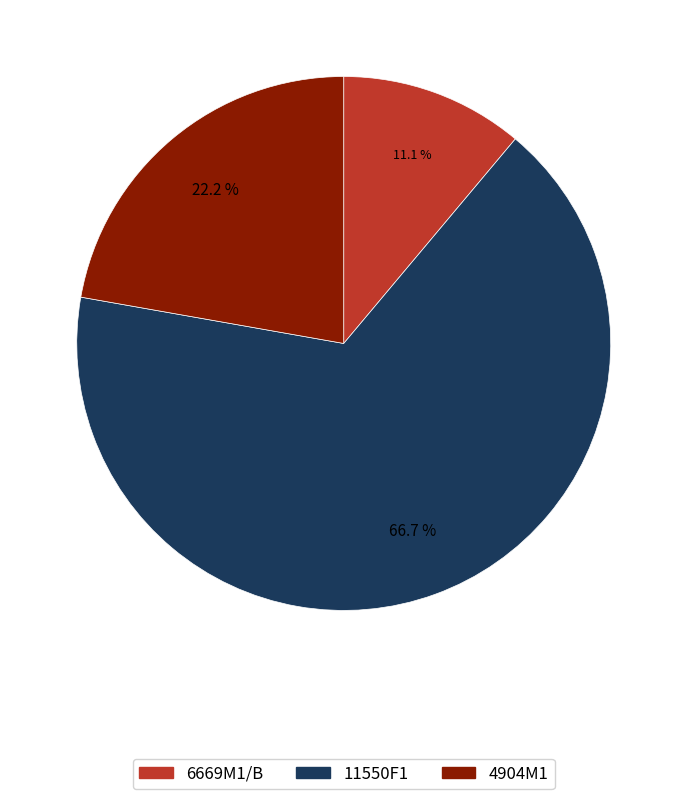

Which slice is the smallest?

6669M1/B